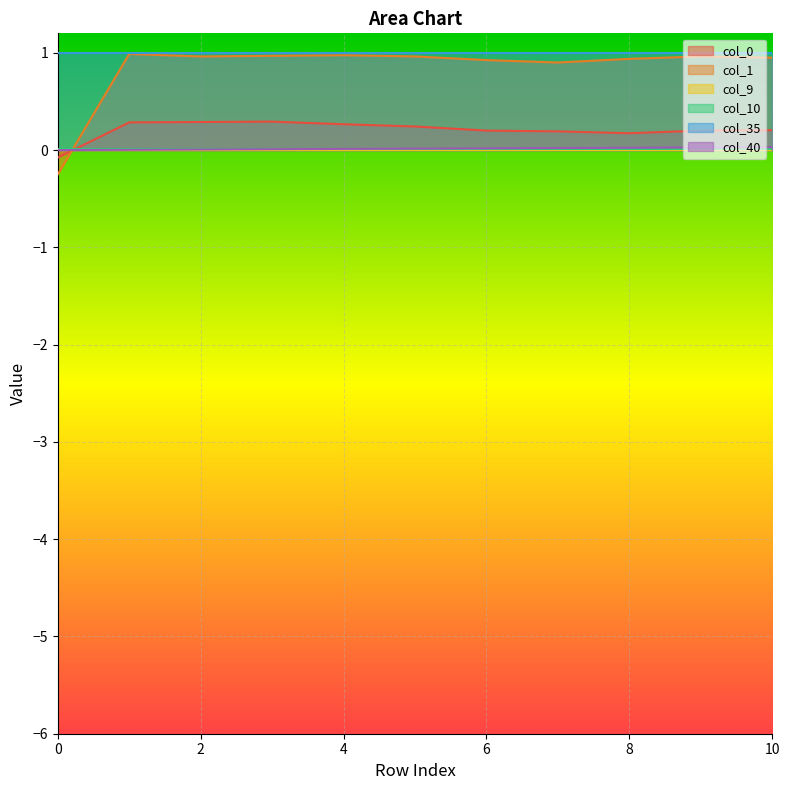

What is the value of the col_0 point at the 11th from the left?

0.2